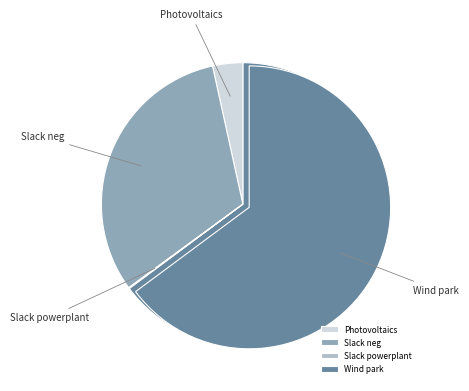

To the nearest percent, what percentage of the pie is Photovoltaics?

3%